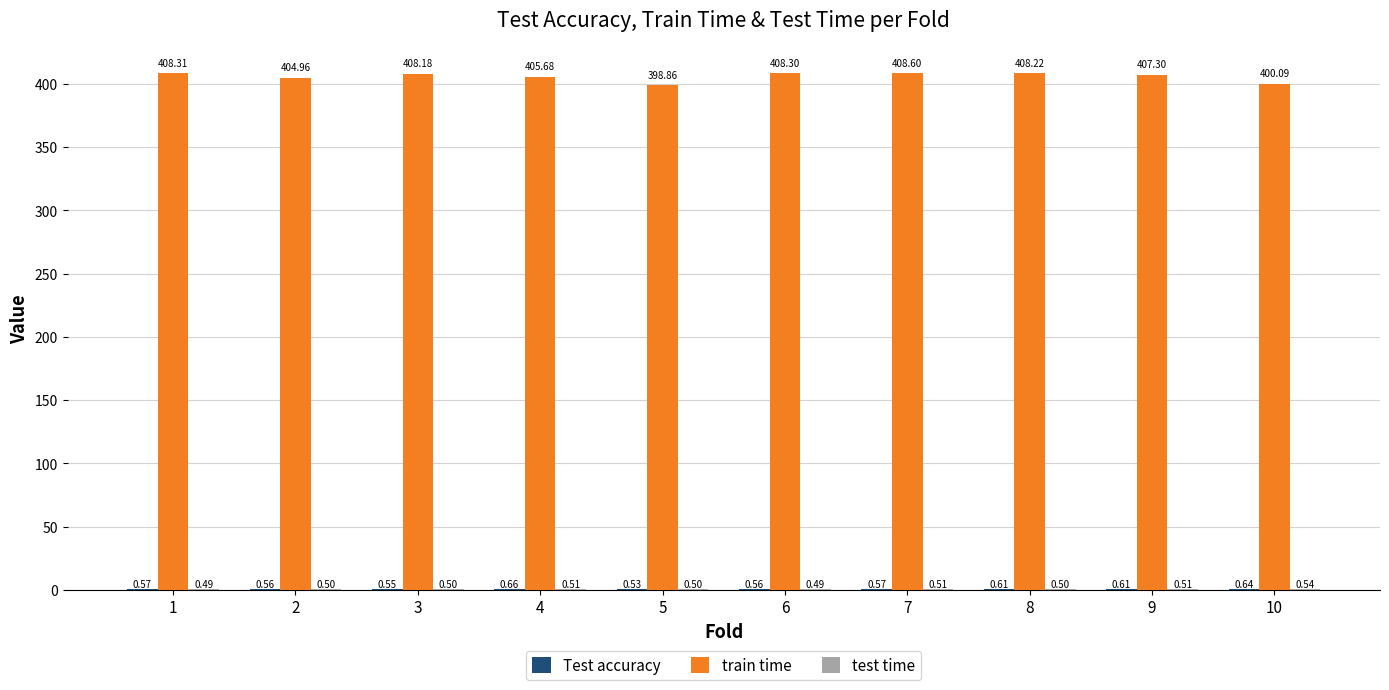

At which category is the sum across all series the highest?

7